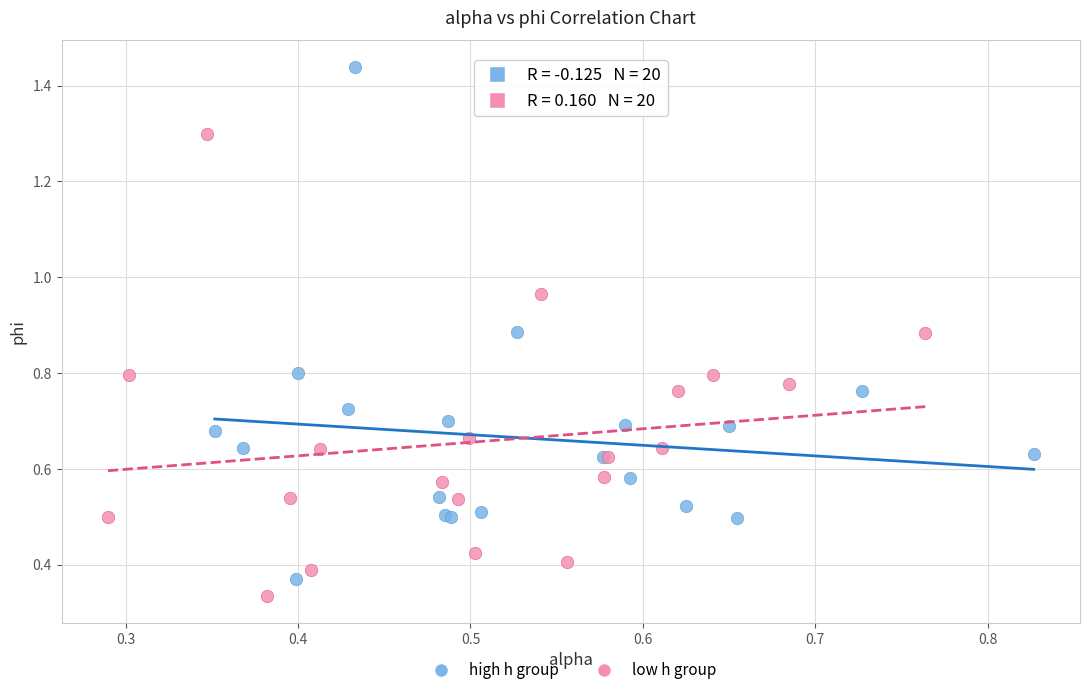

Which series reaches the maximum Y coordinate?

high h group